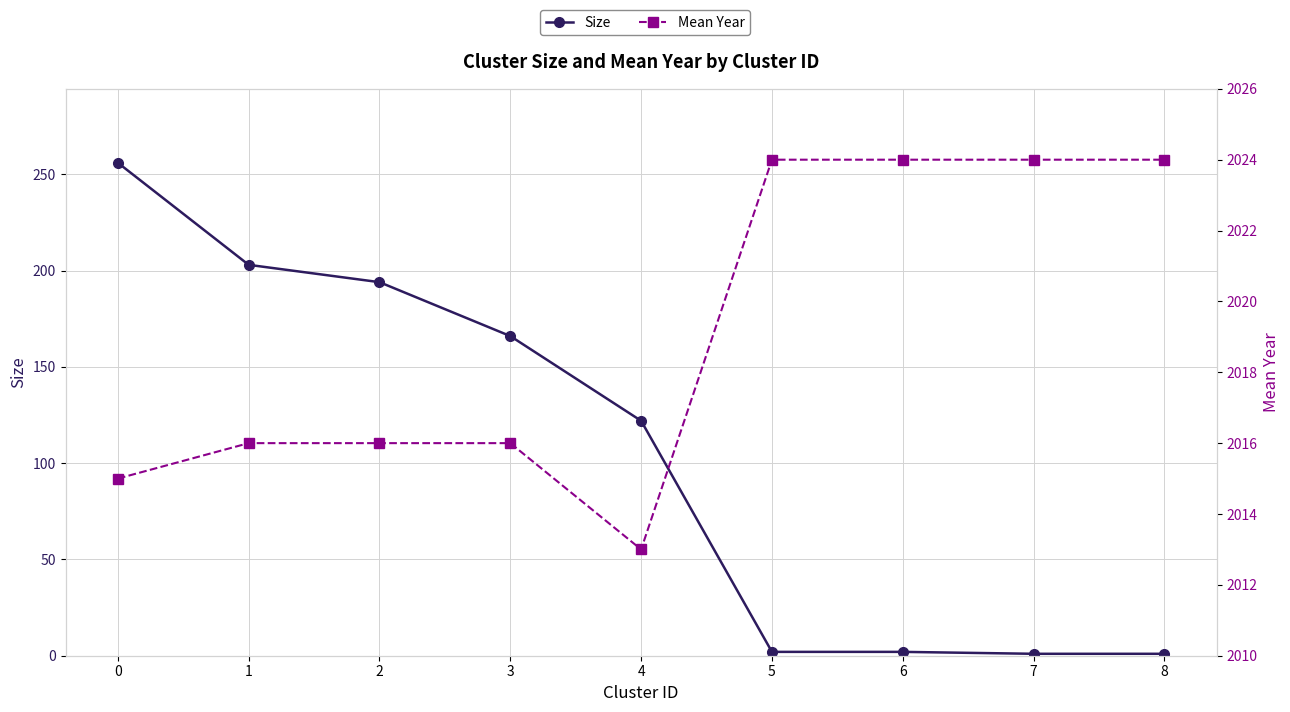

At 3, list the series in order from smallest to largest.

Size, Mean Year